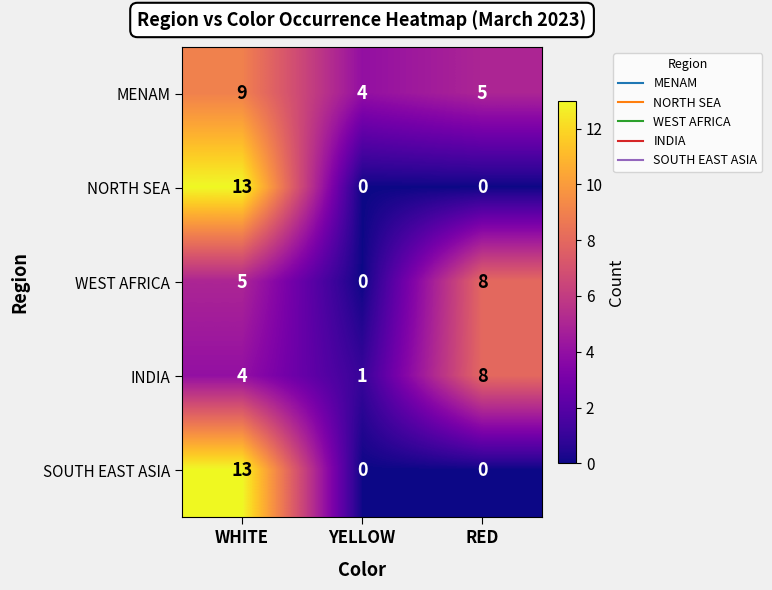

What value does the SOUTH EAST ASIA series have at WHITE?

13